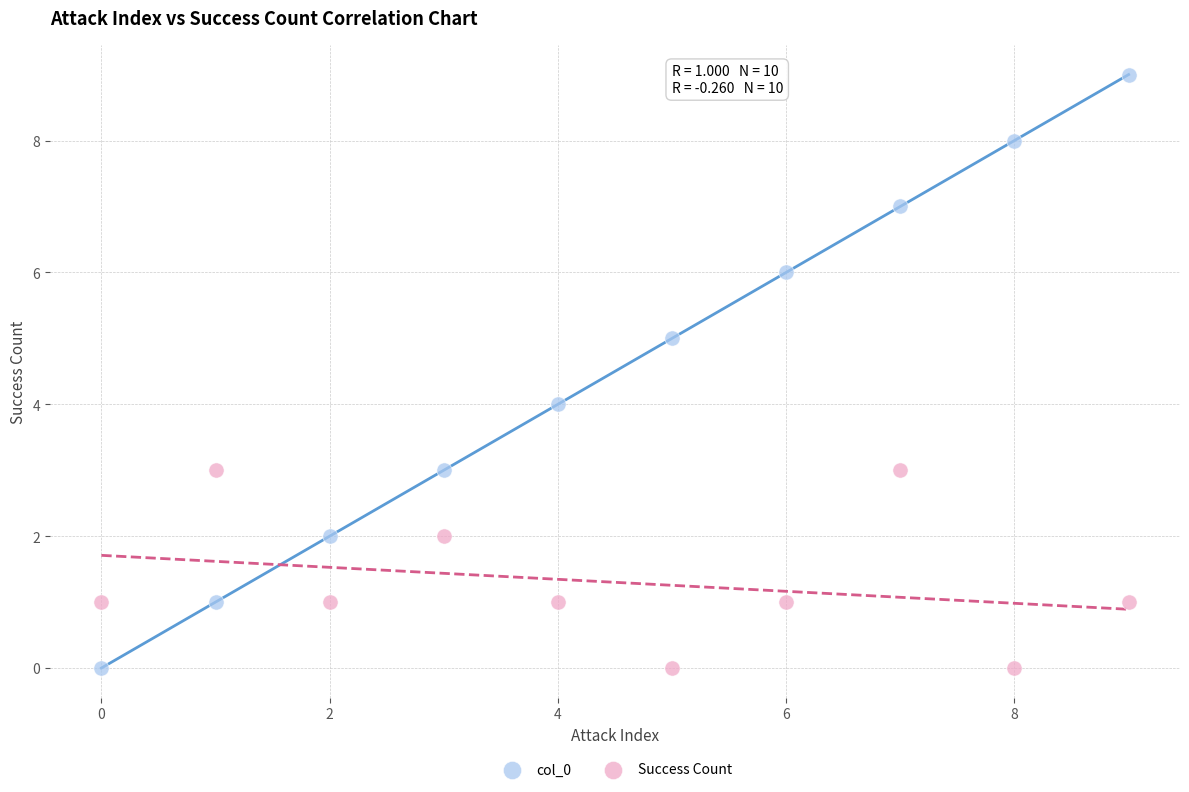

Across all data points, what is the range of Y values (max minus min)?

9